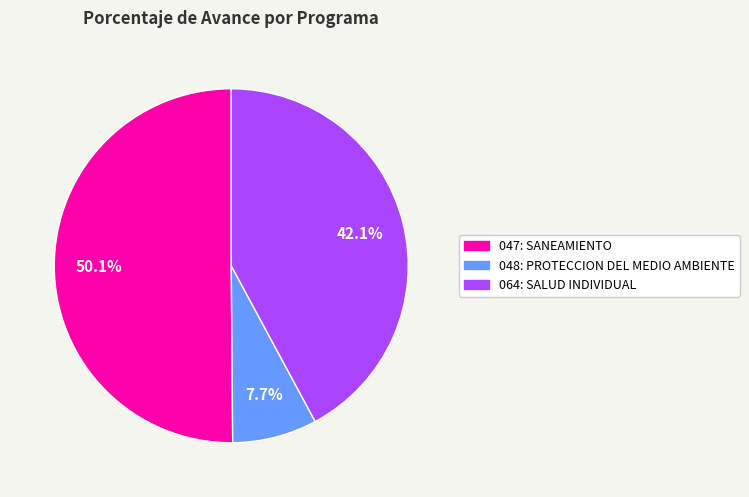

What is the largest slice in the pie chart?

047: SANEAMIENTO